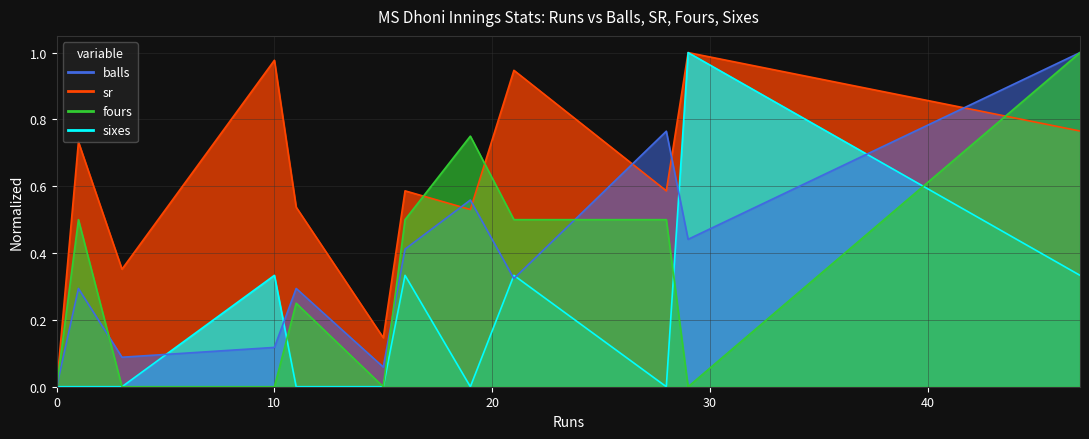

True or false: sixes and balls cross at least once.

True